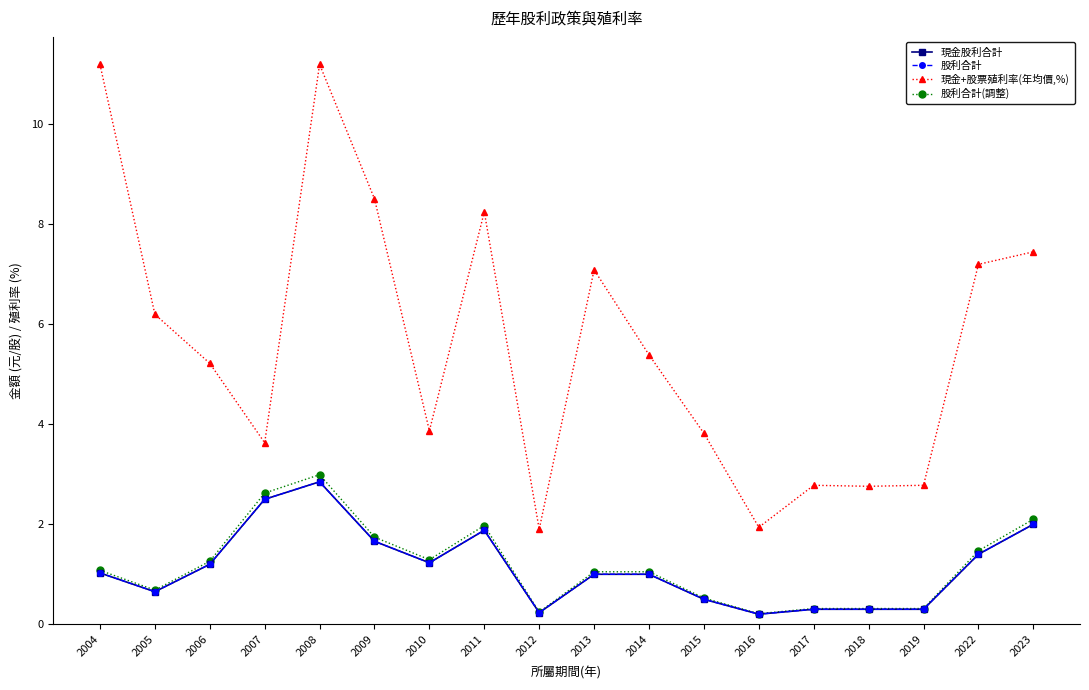

What is the value of the 股利合計 point at the 11th from the left?

1.0